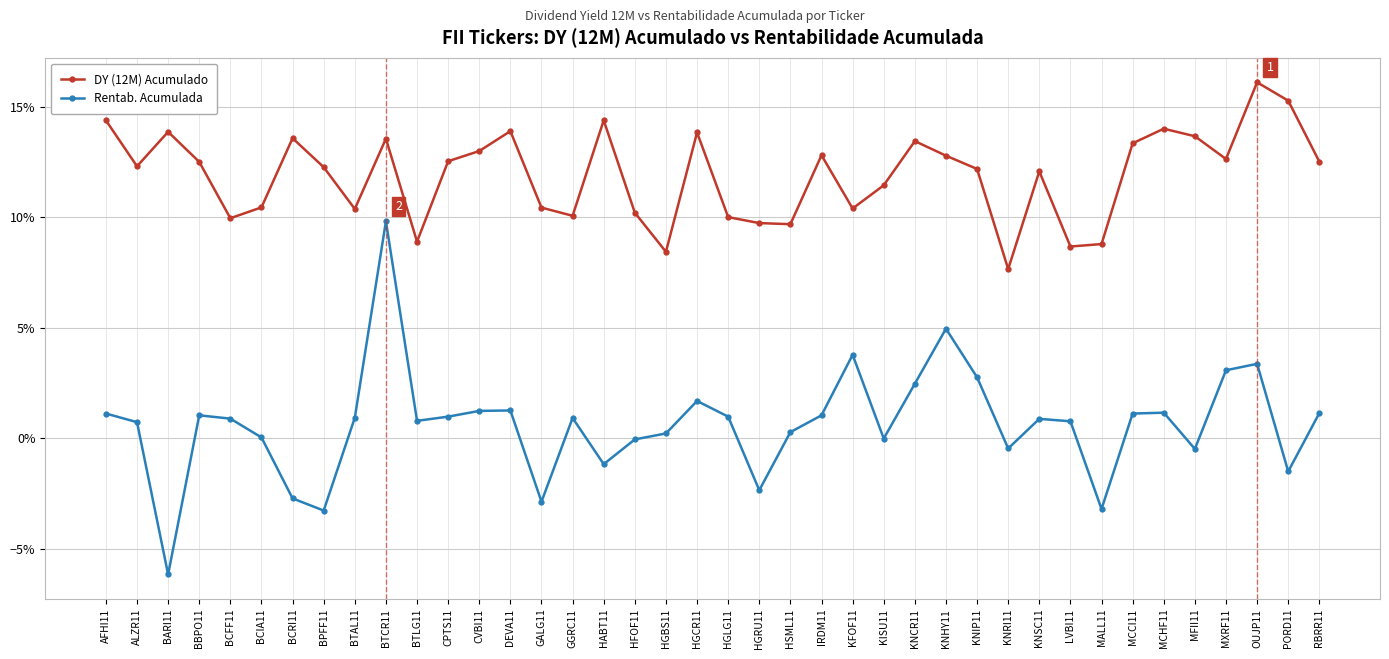

True or false: DY (12M) Acumulado and Rentab. Acumulada cross at least once.

False